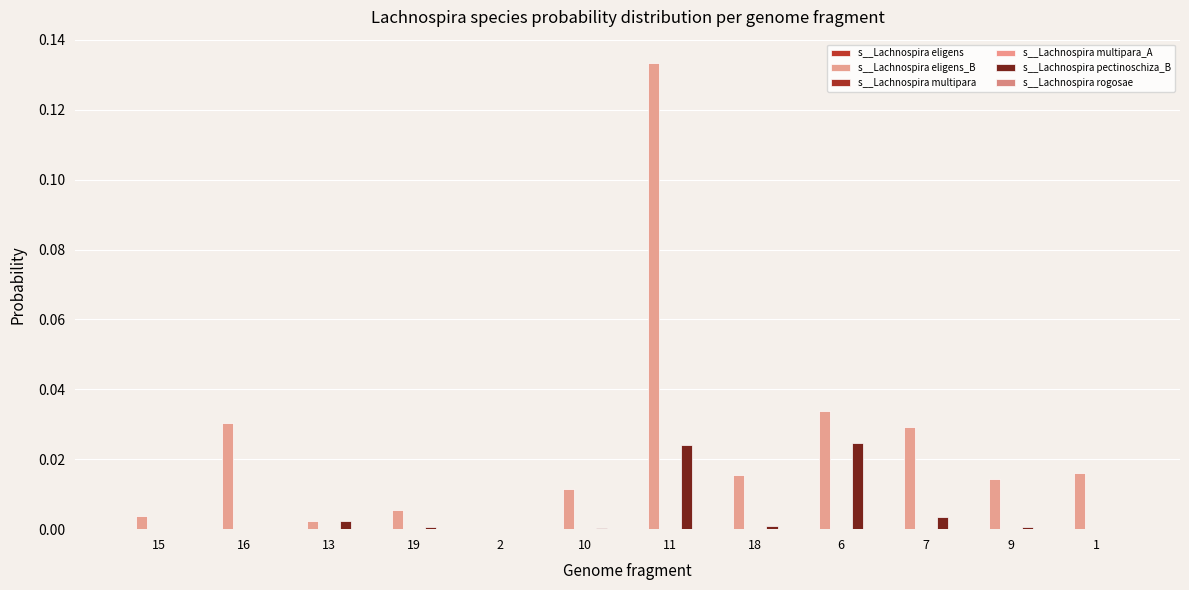

At which category does the chart reach its minimum across all series?

2